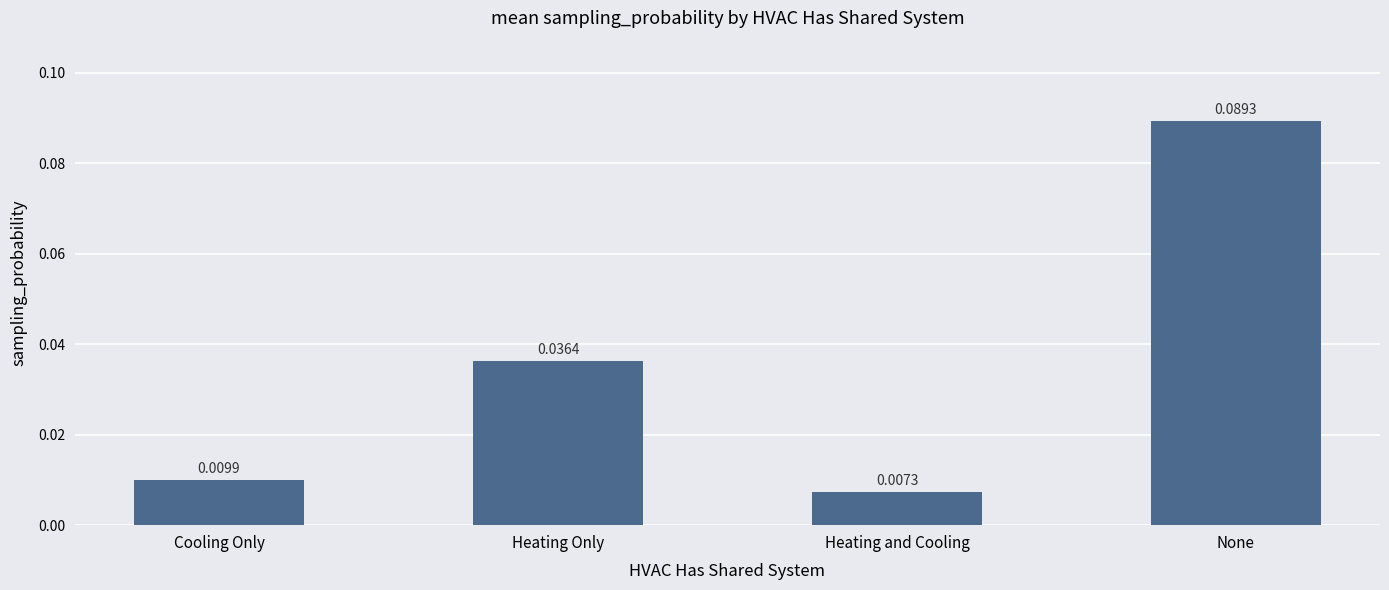

List the labels in order of value, largest first.

None, Heating Only, Cooling Only, Heating and Cooling